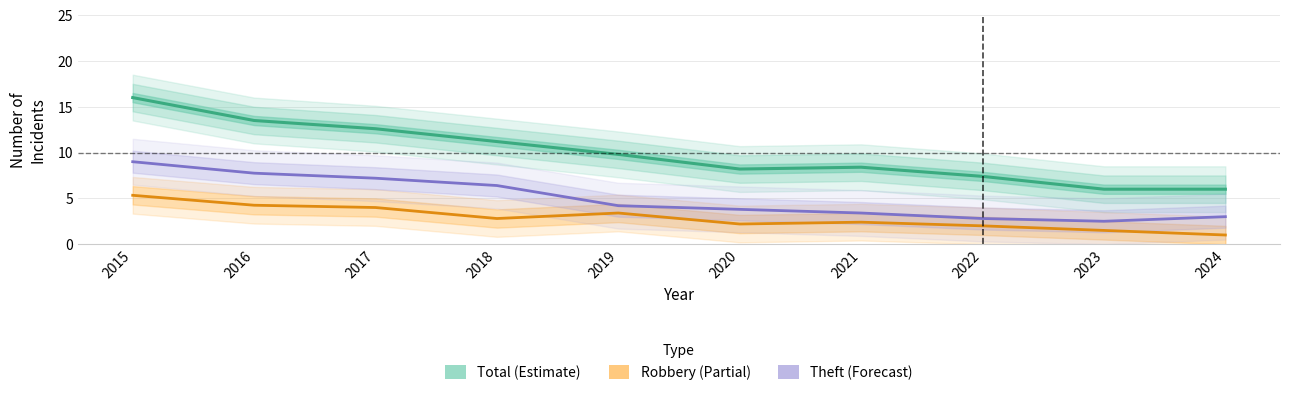

At which label does Total (Estimate) first exceed 9?

2015